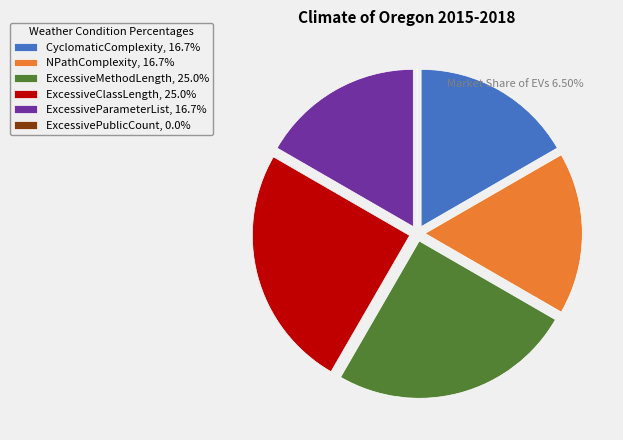

Does ExcessiveClassLength, 25.0% account for over 50% of the chart?

No